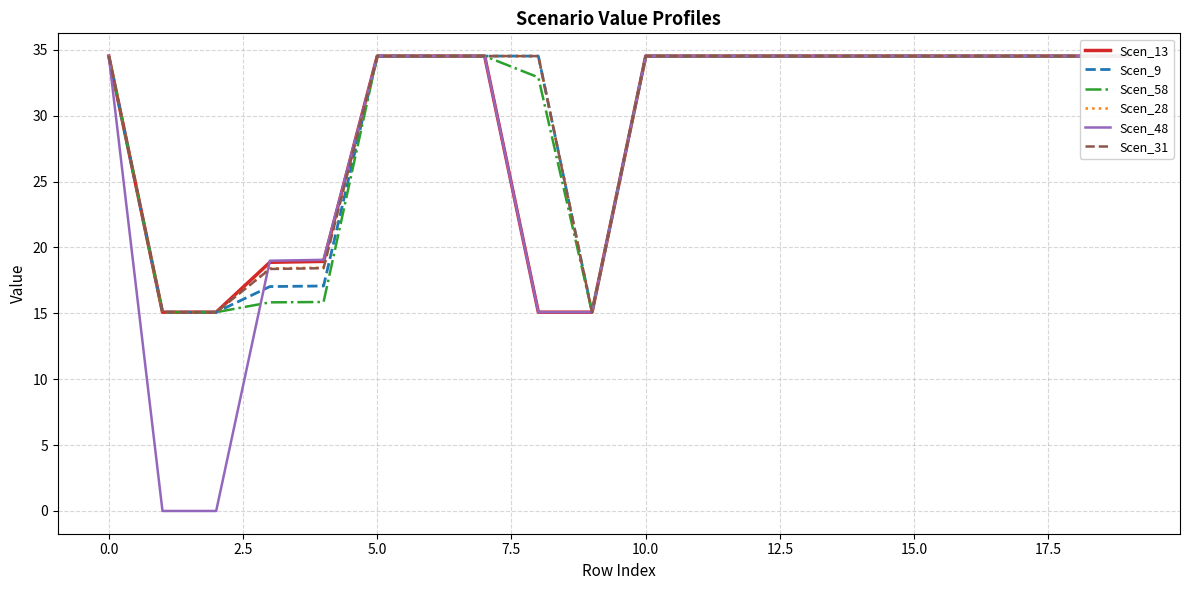

Between 7.5 and 10, which series saw the biggest shift?

Scen_58